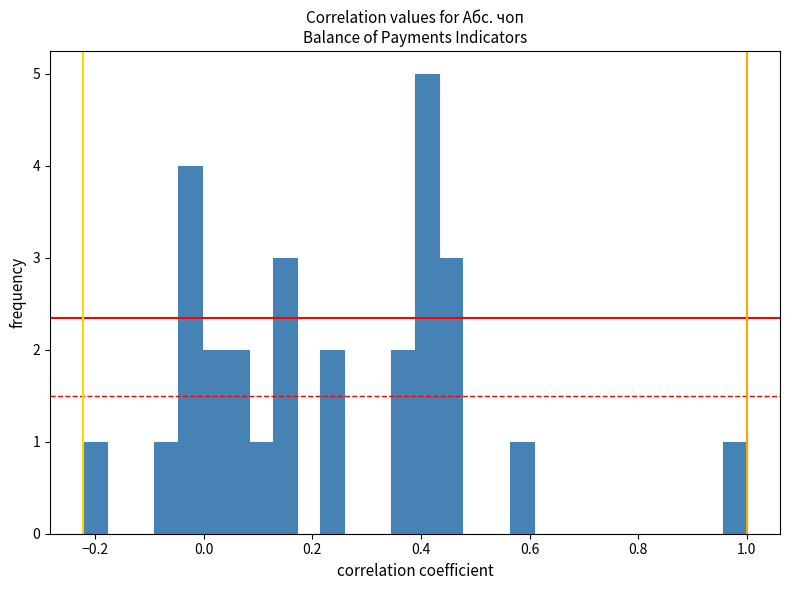

Around what value on the x-axis is the tallest bar? Give the approximate position of its centre, as read against the axis.

0.42